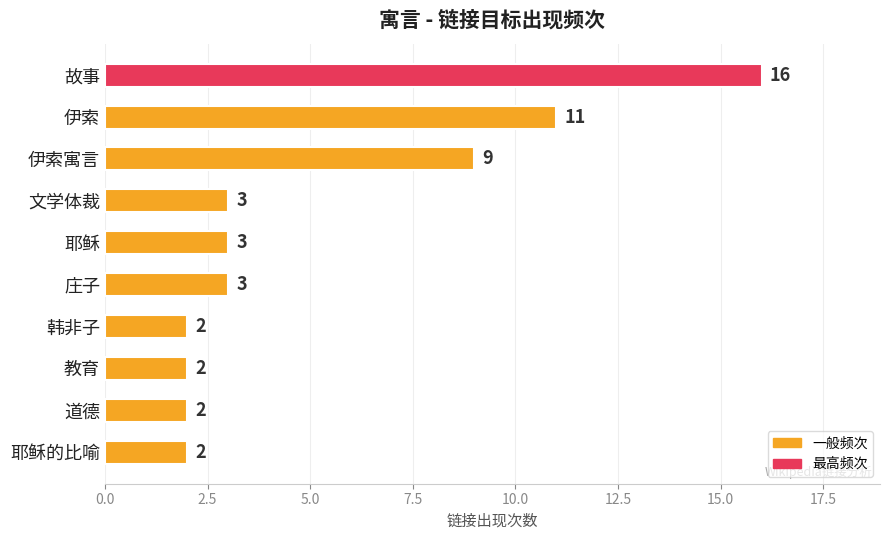

What is the difference between the second highest and second lowest values?

9